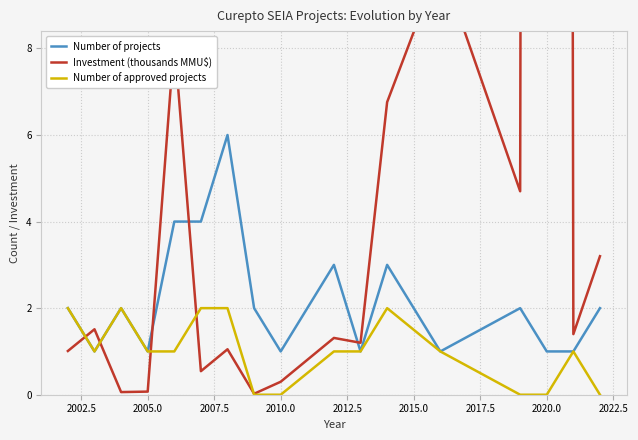

What is the maximum value for Number of projects?

6